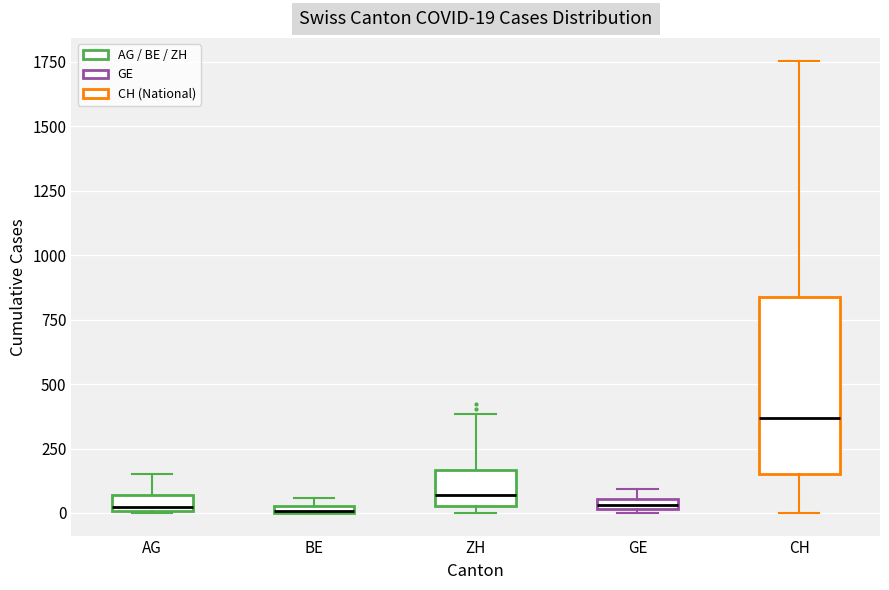

Which box is the tallest, from its lower edge to its upper edge?

CH